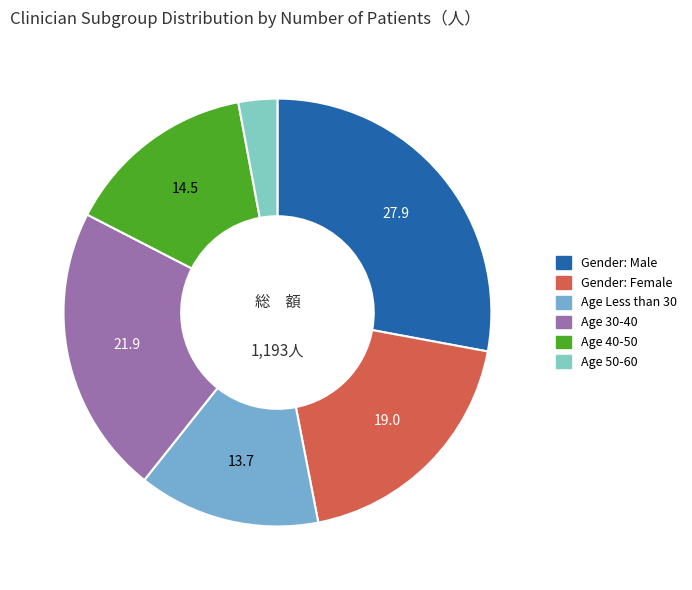

Approximately how many times larger is the value at Age 50-60 compared to Age Less than 30?

0.2